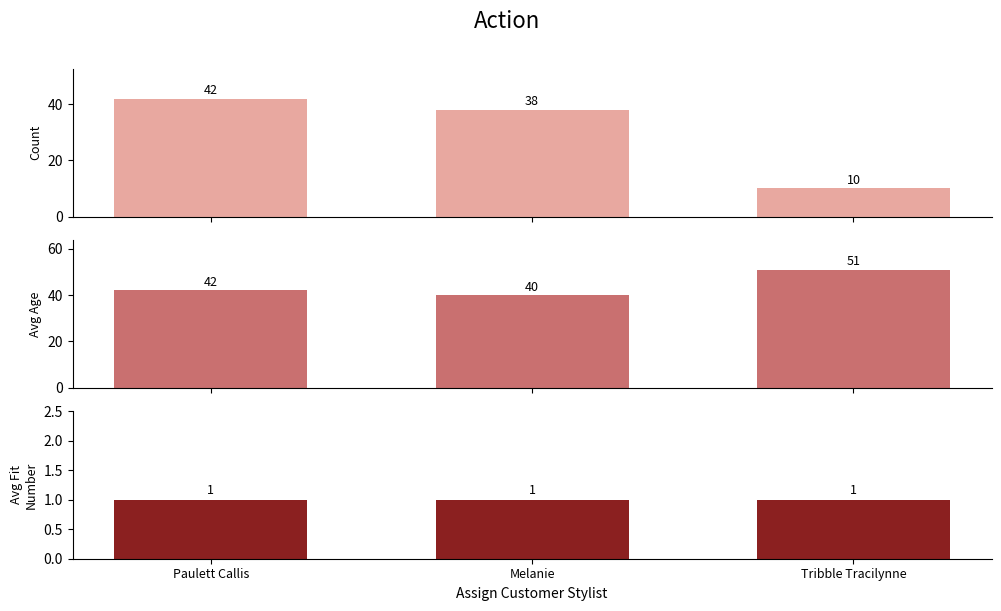

Reading left to right, transcribe all the data shown in this chart.

Count: Paulett Callis=42	Melanie=38	Tribble Tracilynne=10
Avg Age: Paulett Callis=42	Melanie=40	Tribble Tracilynne=51
Avg Fit Number: Paulett Callis=1	Melanie=1	Tribble Tracilynne=1